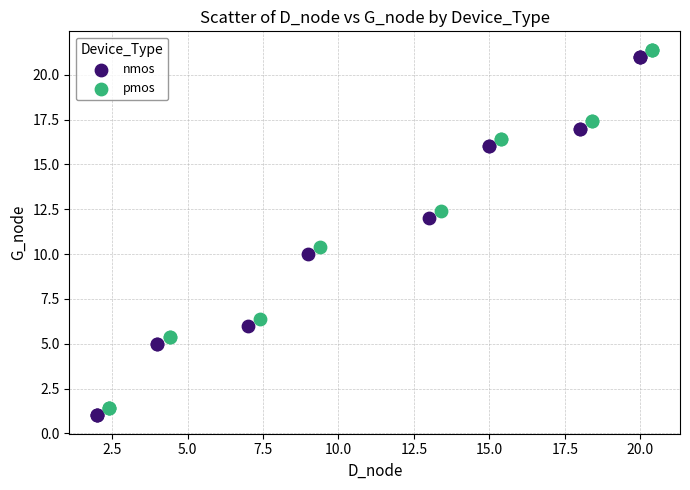

What are all the series names shown in the legend?

nmos, pmos